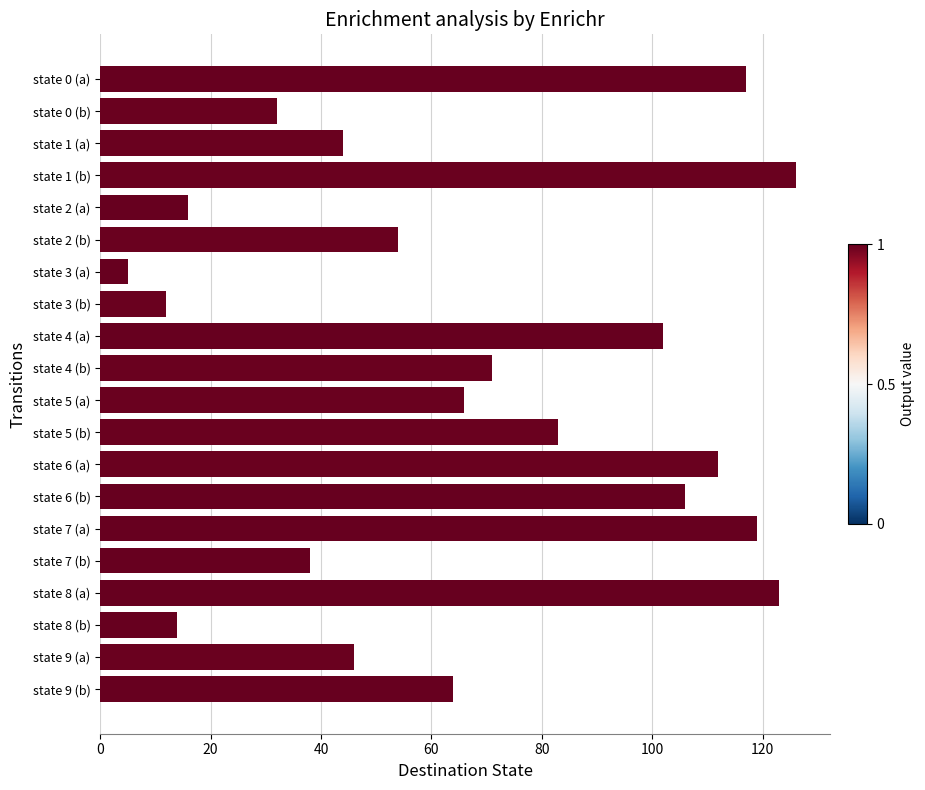

Reading bottom to top, list all the values displayed in this chart.

64	46	14	123	38	119	106	112	83	66	71	102	12	5	54	16	126	44	32	117